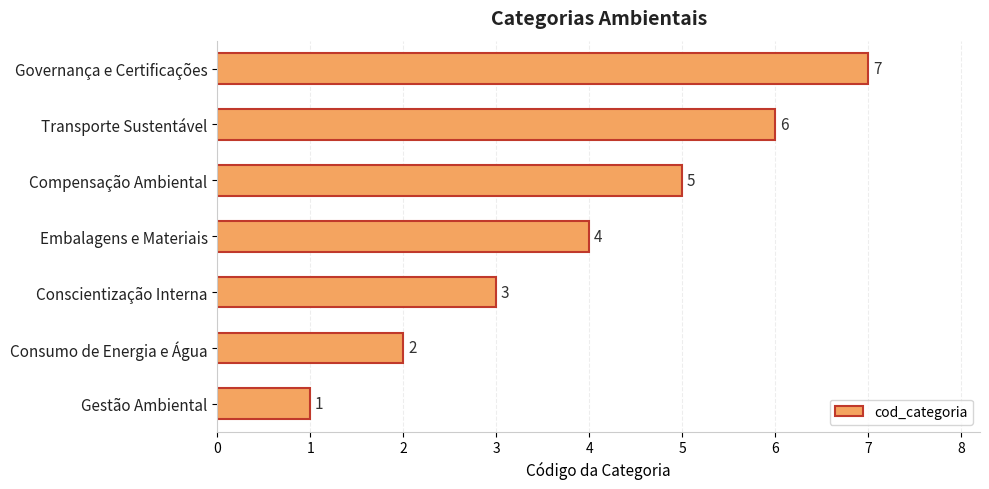

Is it true that the value at Compensação Ambiental is 5?

True